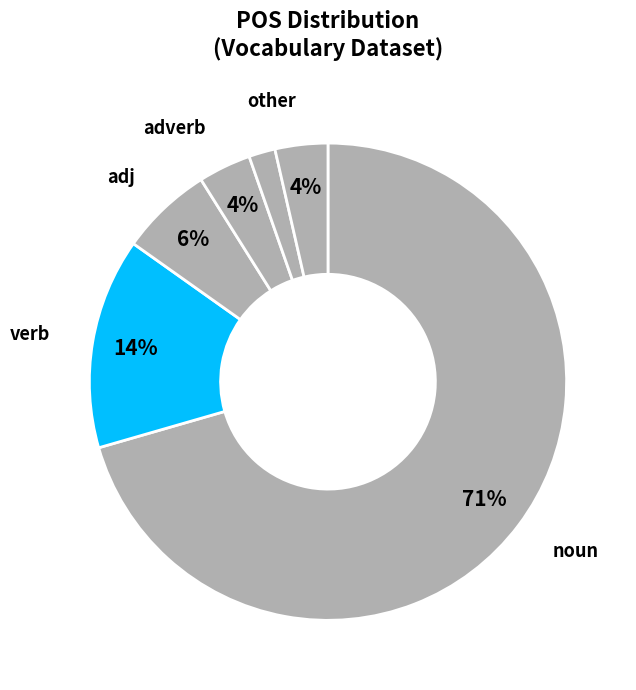

How many slices are in this pie chart?

6